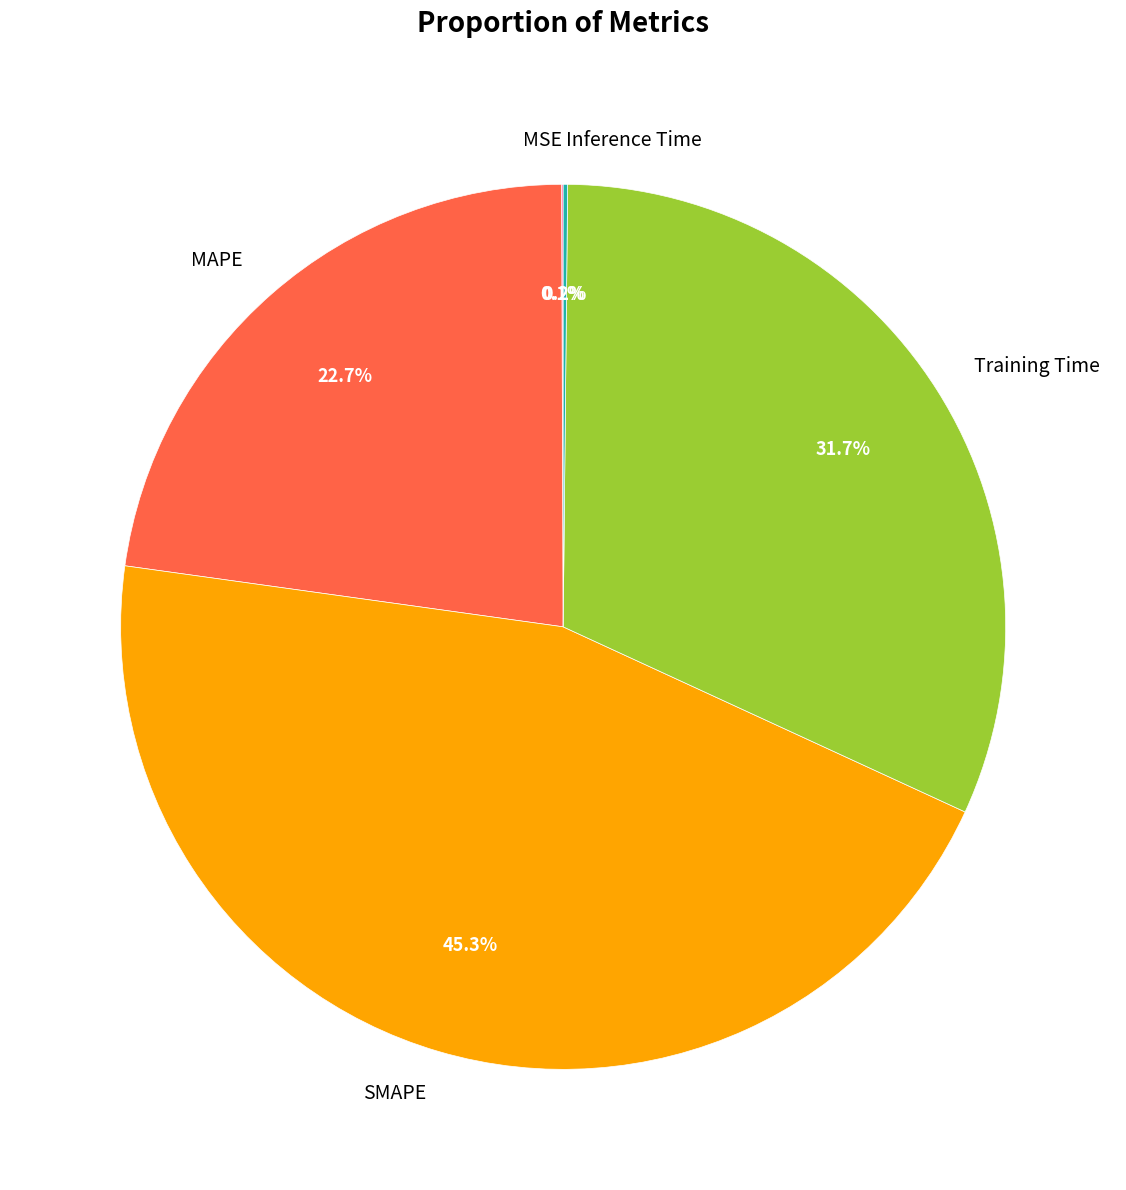

The MAPE slice represents 23% of the pie. True or false?

True